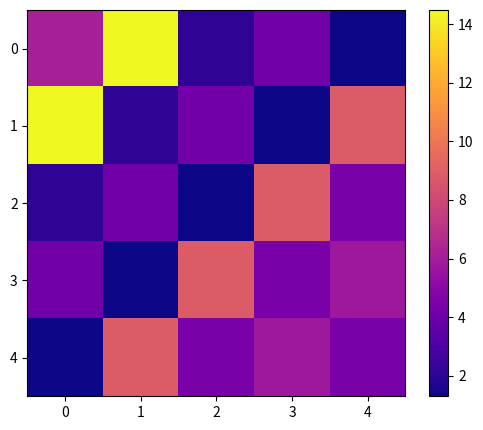

Between 0 and 2, which series saw the biggest shift?

1